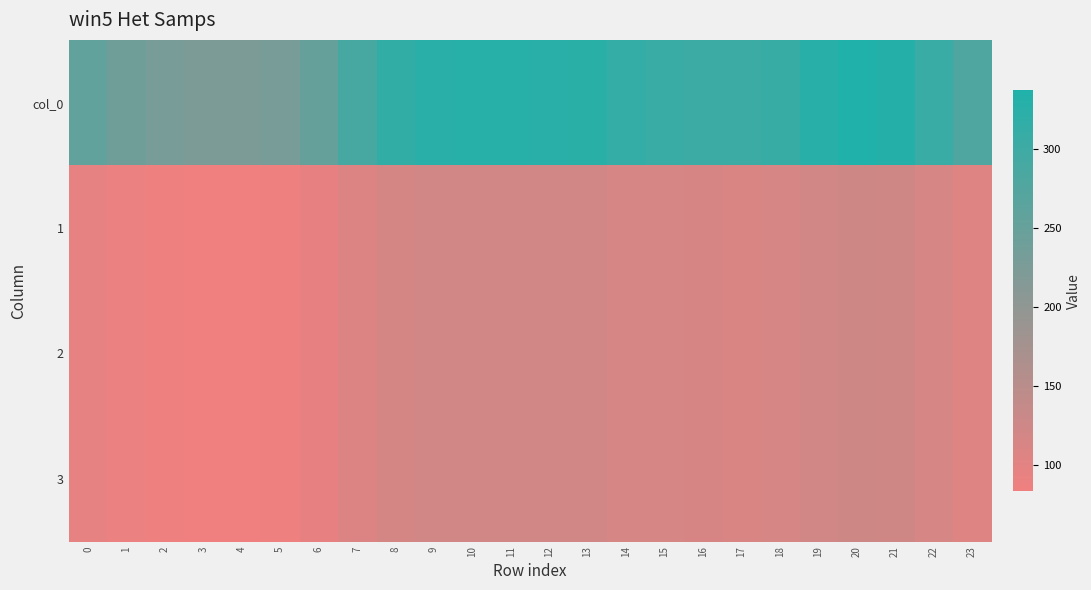

Between 0 and 7, which series saw the biggest shift?

col_0